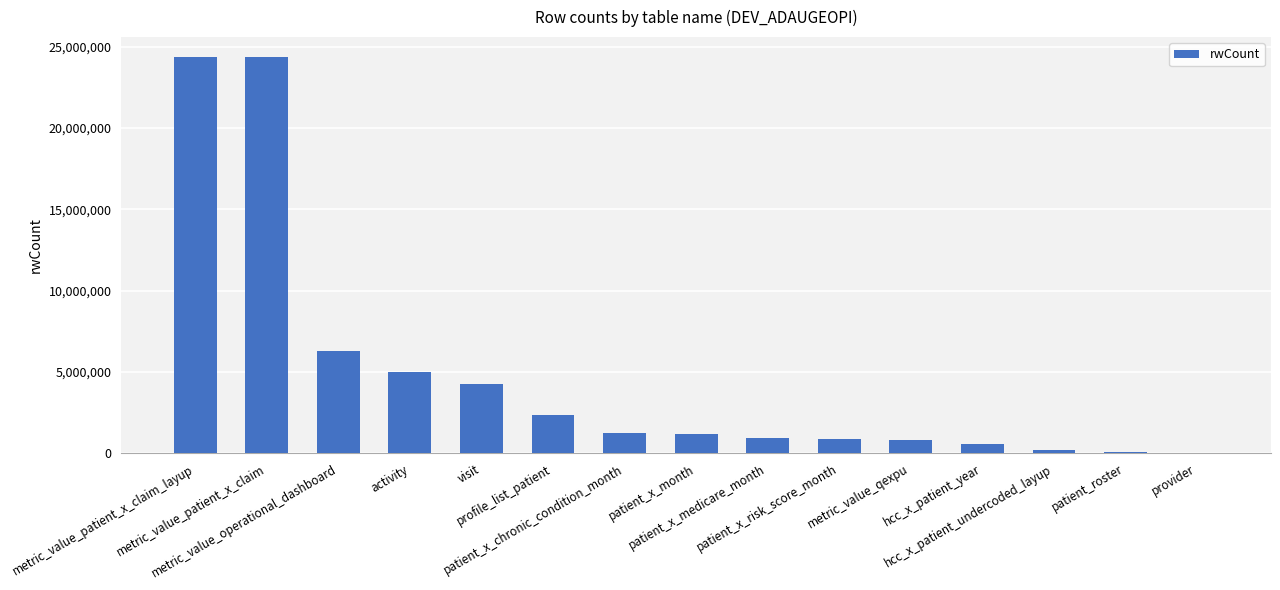

What is the maximum value shown in the chart?

24365058